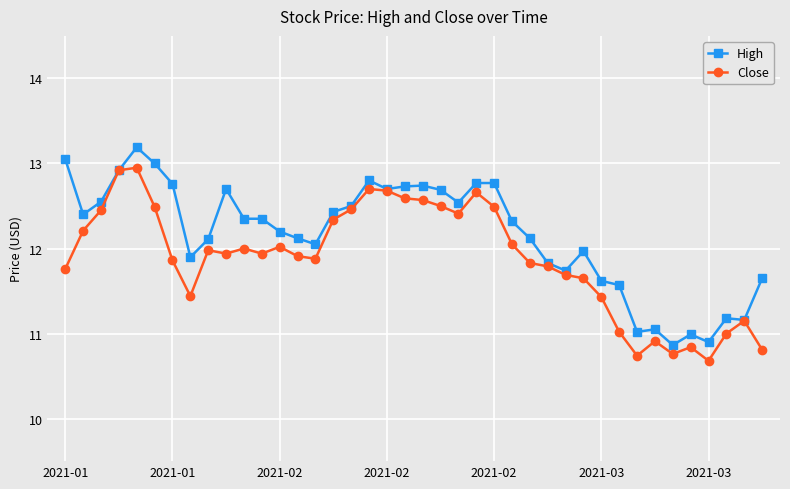

What is the highest value of the High series?

13.2